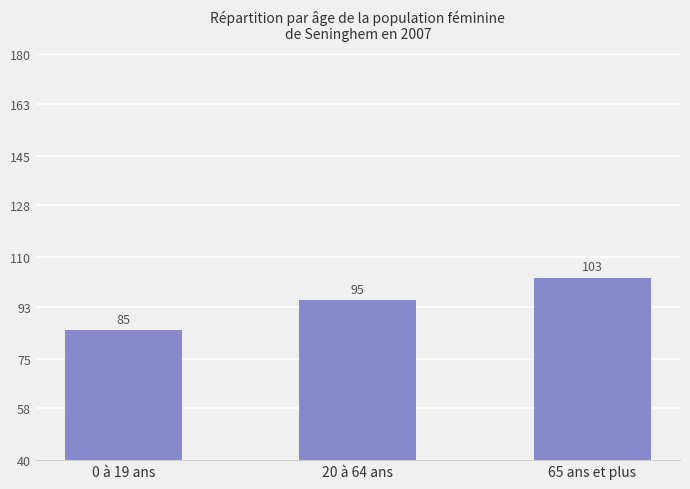

List the labels in order of value, largest first.

65 ans et plus, 20 à 64 ans, 0 à 19 ans